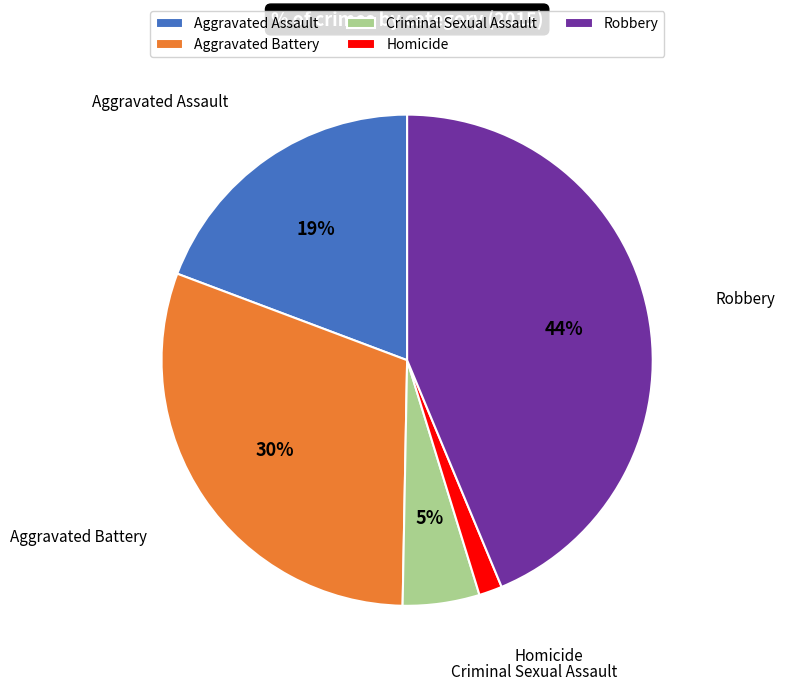

Is there a majority slice in this chart?

No